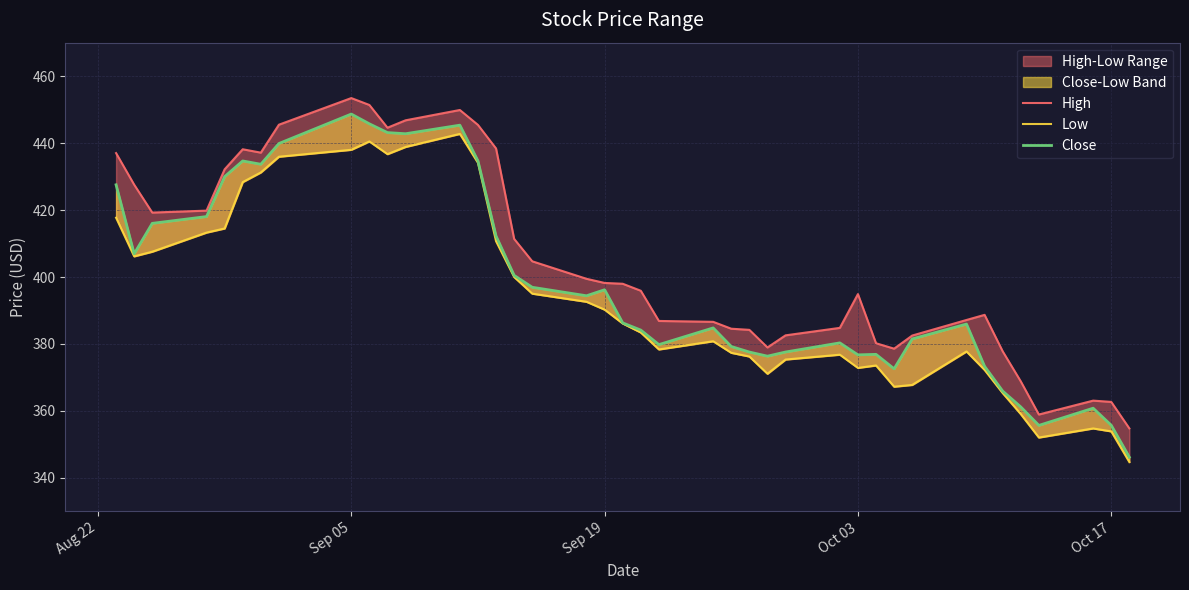

Which series has the widest spread of values?

Close